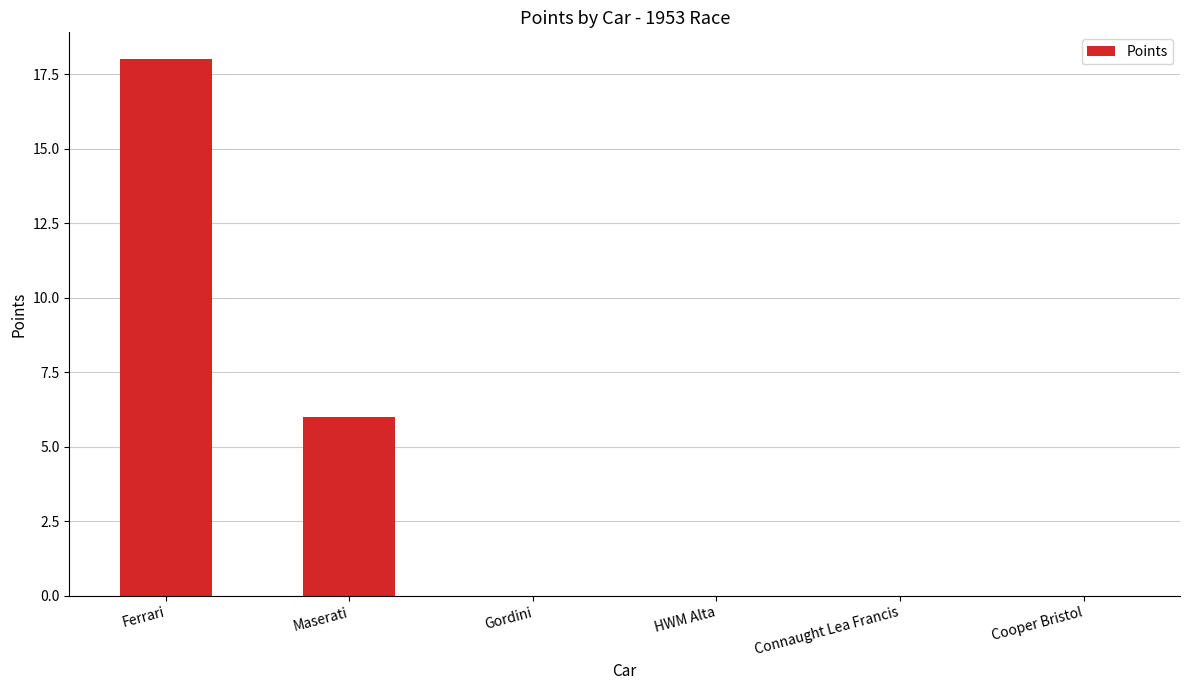

What is the average value?

4